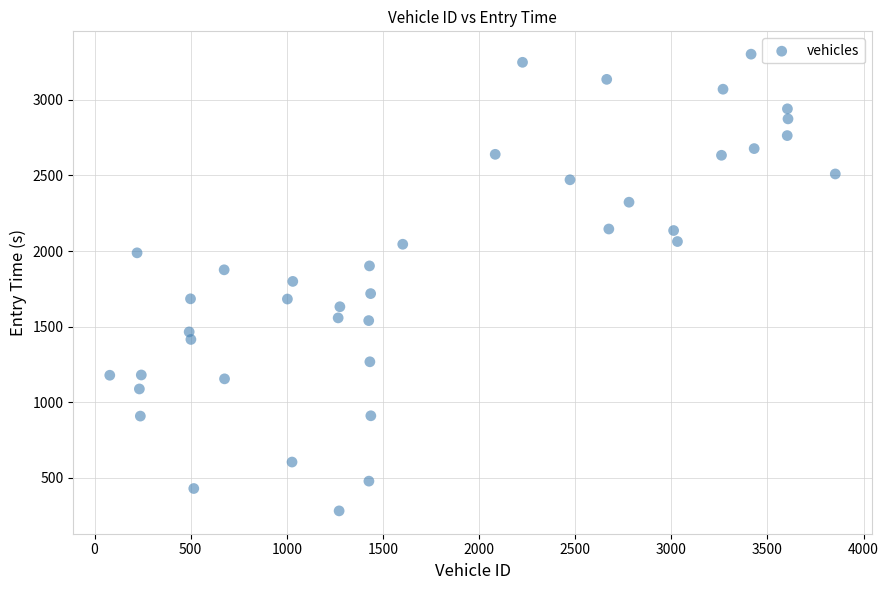

What is the range of Y values (max minus min)?

3020.6